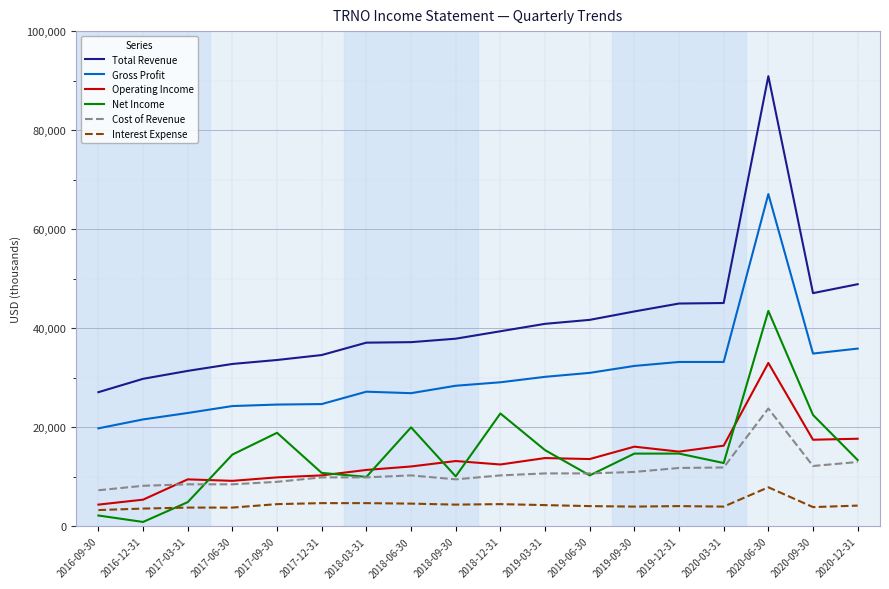

True or false: Cost of Revenue has a value of 4784 at 2019-06-30.

False